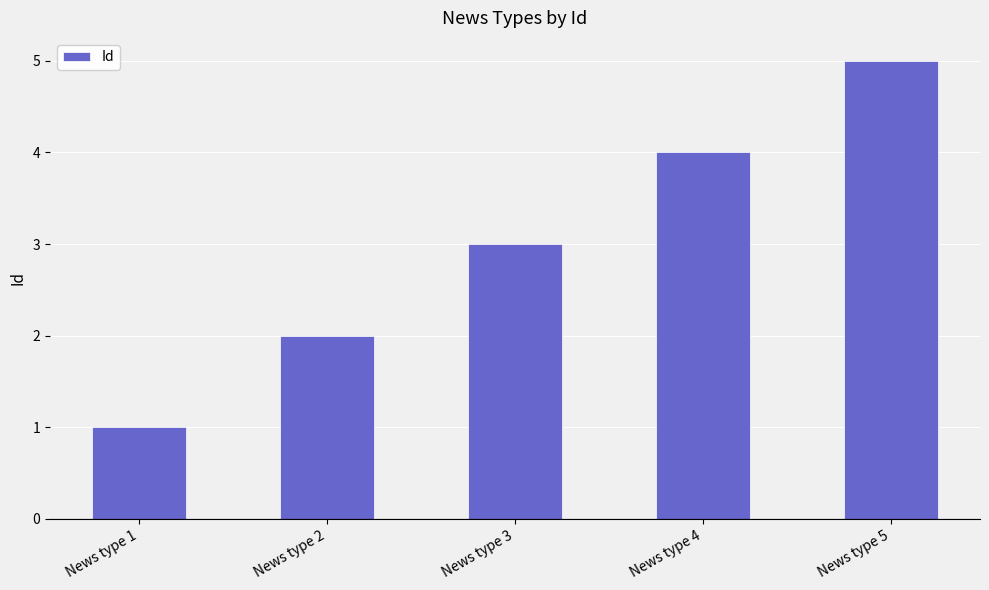

Count the number of data series in this chart.

1